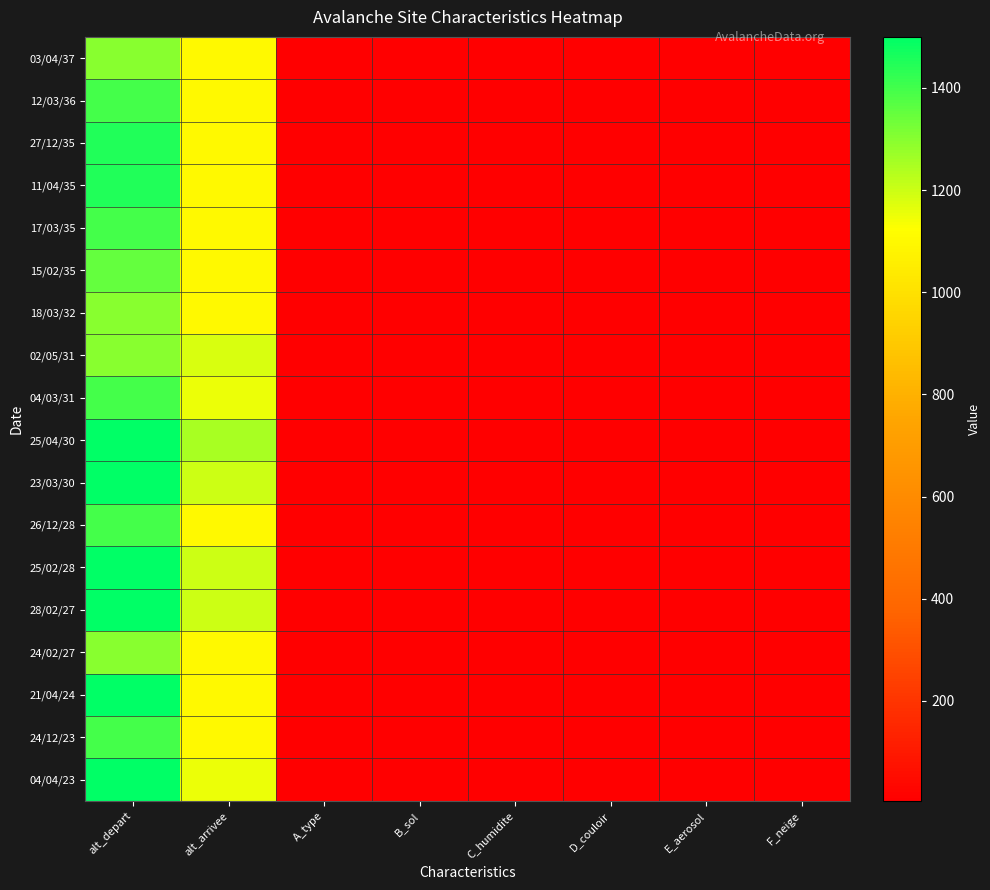

Count the number of data series in this chart.

18